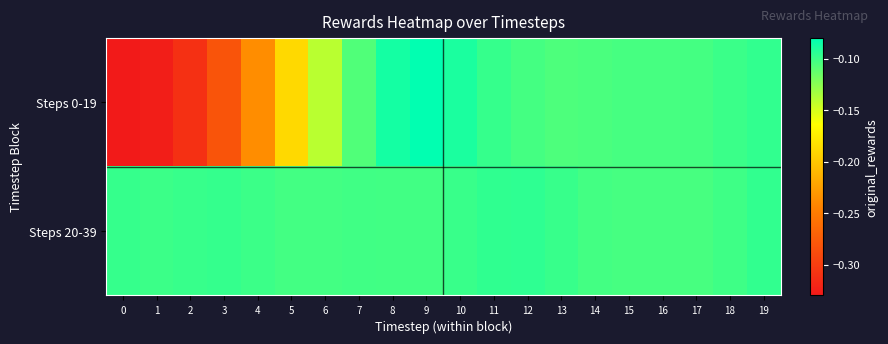

Which series has the largest total across all categories?

Steps 20-39